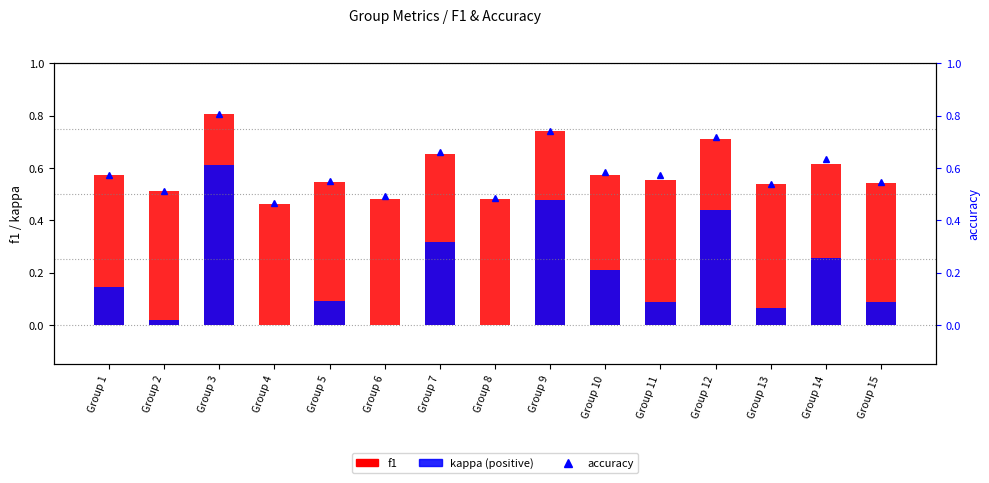

At which label does accuracy reach its peak?

Group 3